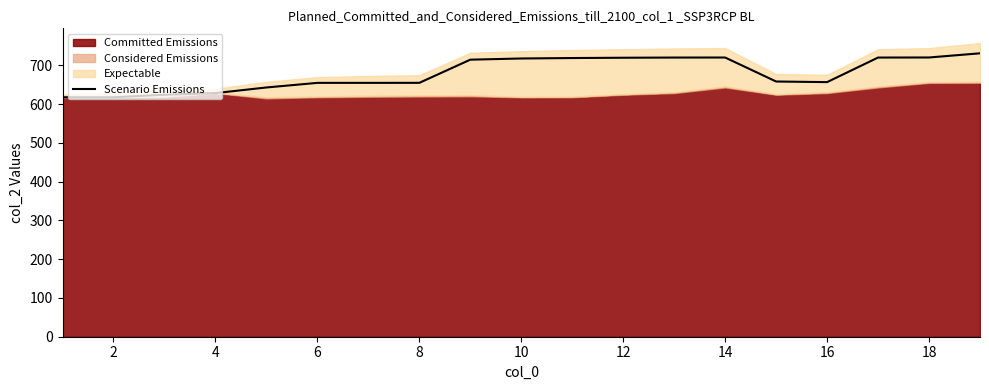

Is it true that Scenario Emissions equals 657.1 at 16?

True